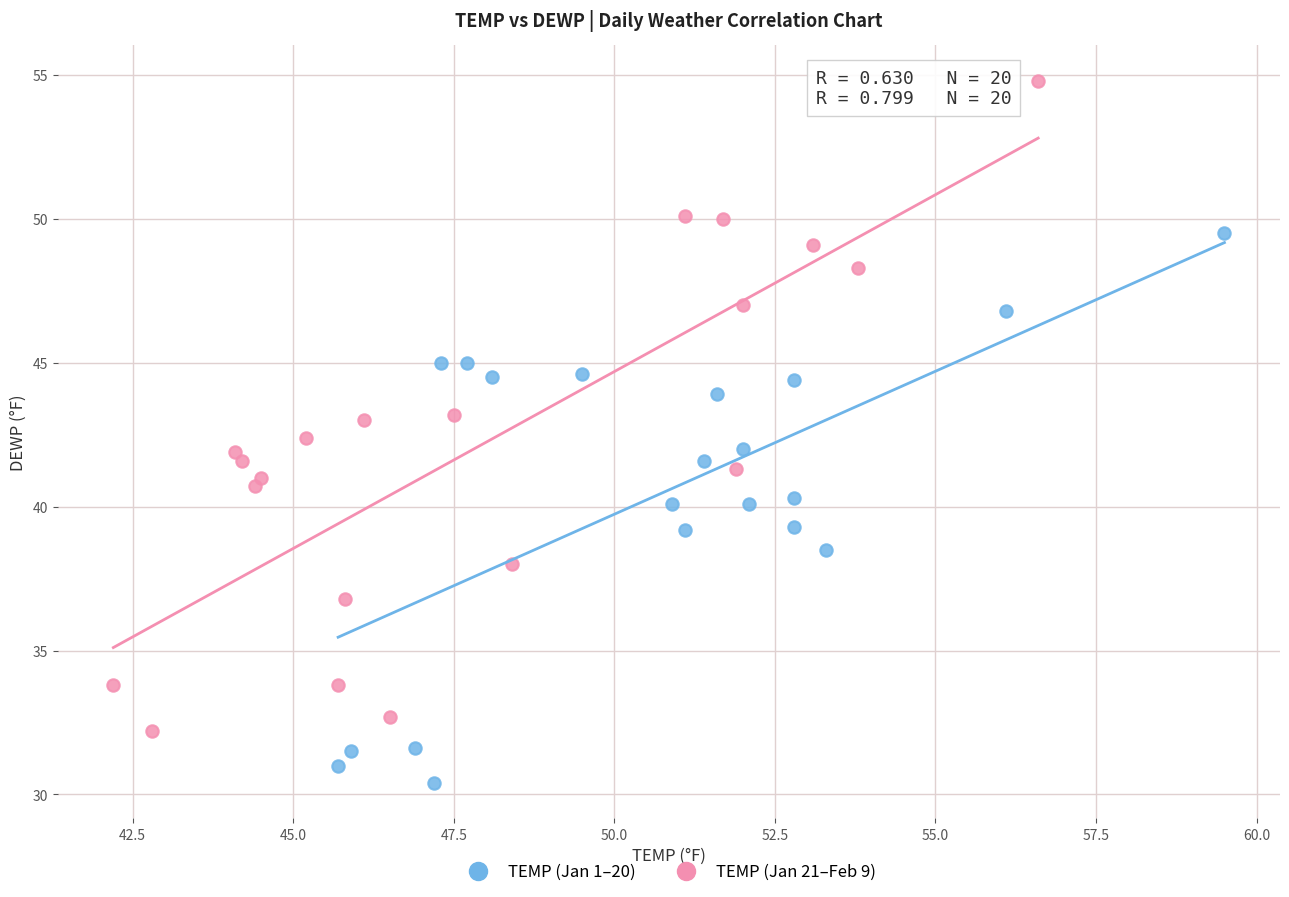

Which series contains the highest Y value?

TEMP (Jan 21–Feb 9)